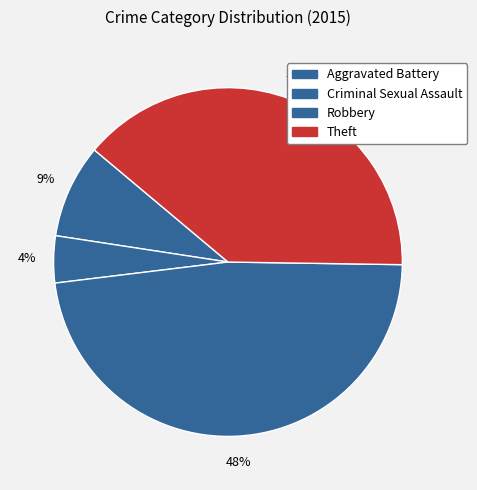

Which category has the smallest portion of the pie?

Criminal Sexual Assault